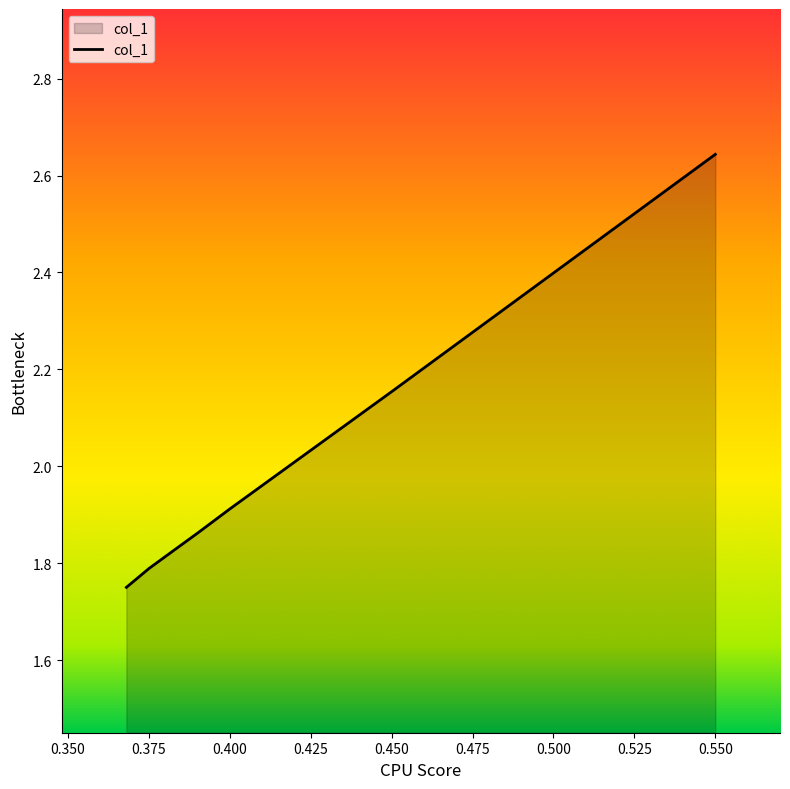

Count the number of categories in the chart.

7